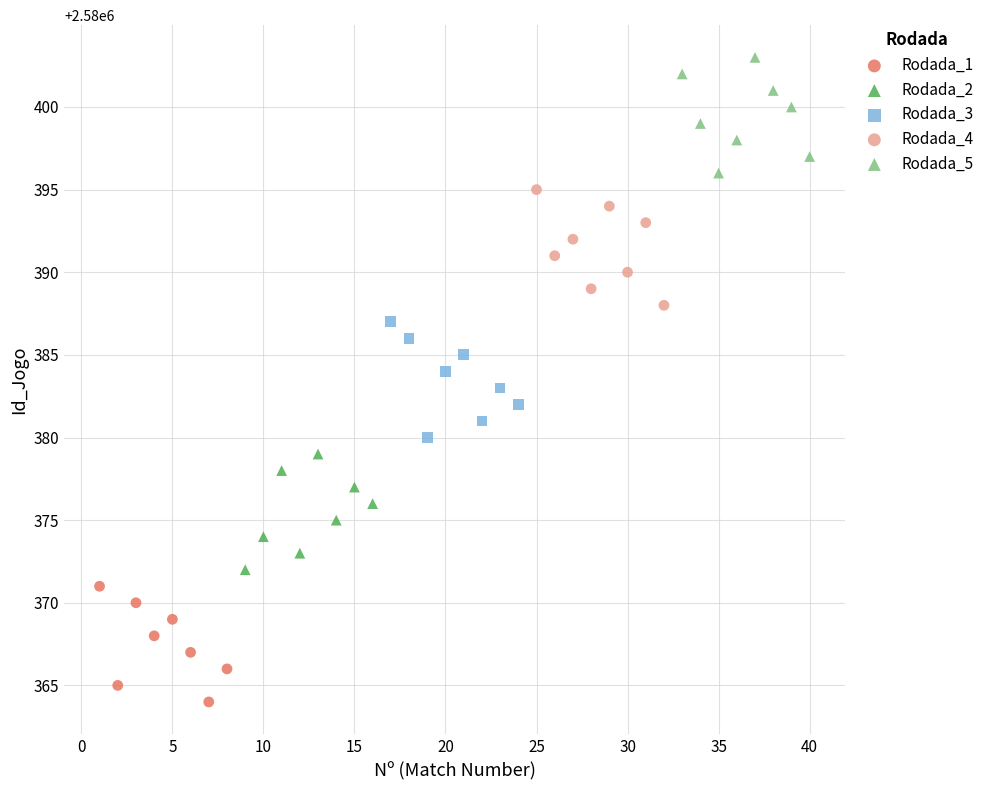

Which series contains the highest Y value?

Rodada_5